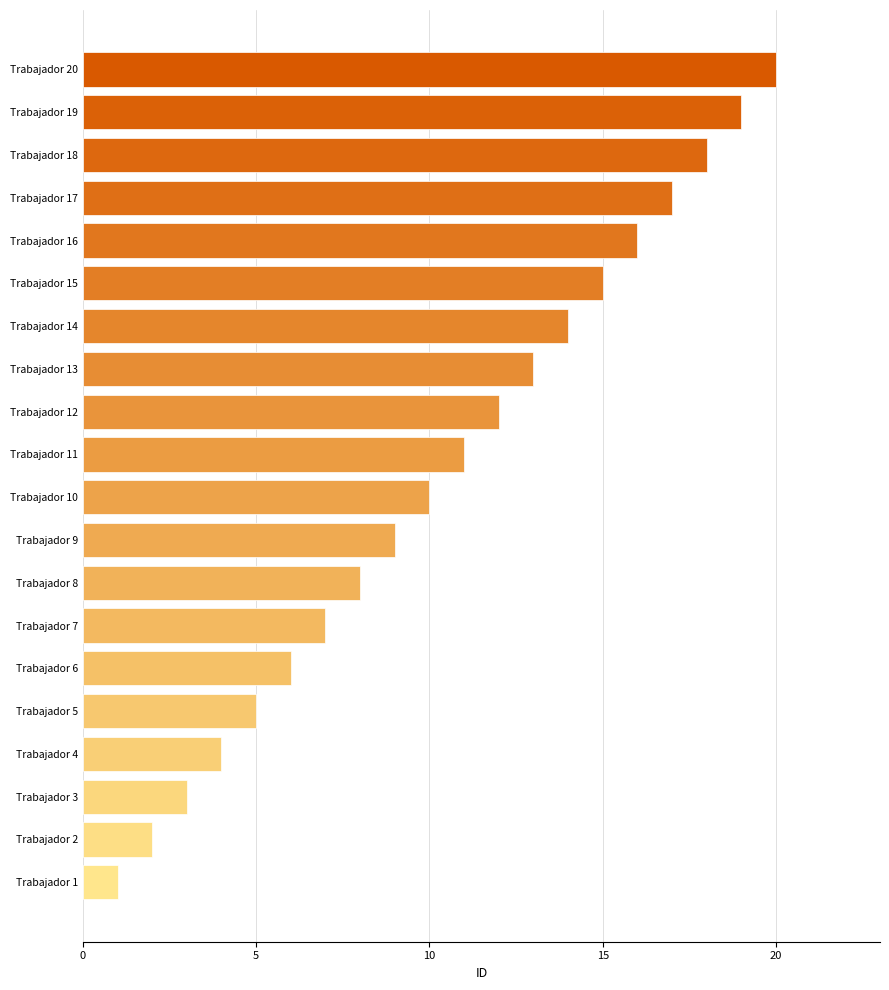

What is the maximum value shown in the chart?

20